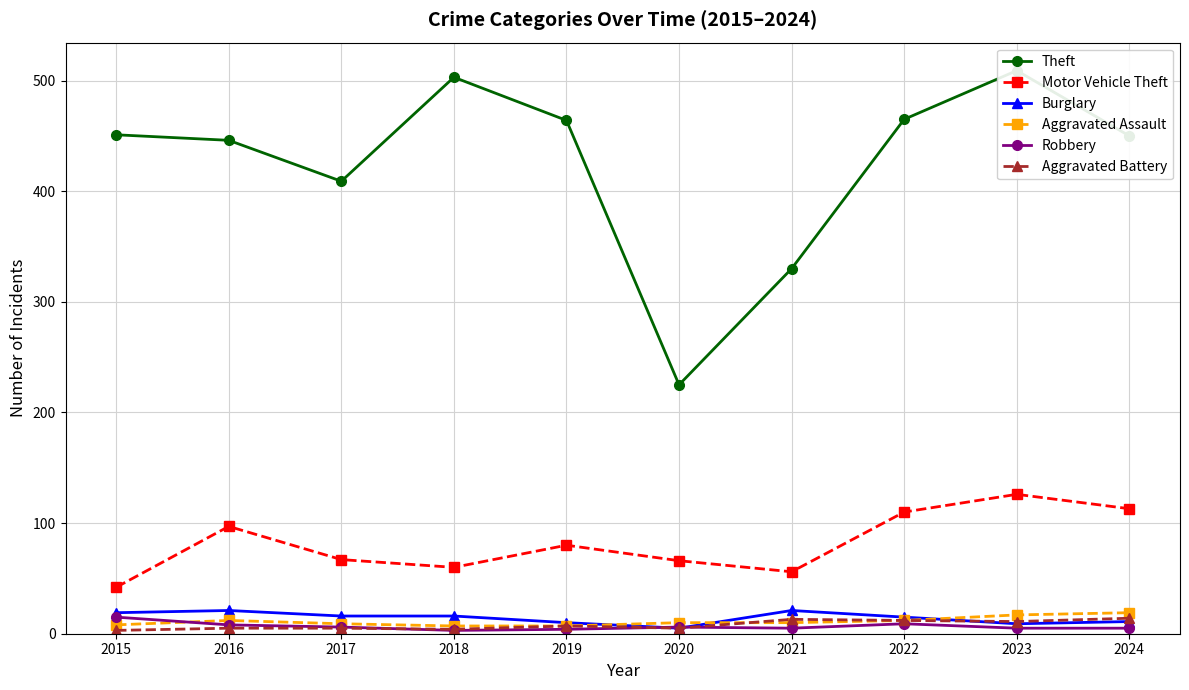

Reading right to left, what are all the values shown in this chart?

Theft: 450	509	465	330	225	464	503	409	446	451
Motor Vehicle Theft: 113	126	110	56	66	80	60	67	97	42
Burglary: 11	9	15	21	5	10	16	16	21	19
Aggravated Assault: 19	17	12	10	10	7	7	9	12	8
Robbery: 5	5	9	5	6	4	3	6	8	15
Aggravated Battery: 14	11	12	13	5	7	4	5	5	3